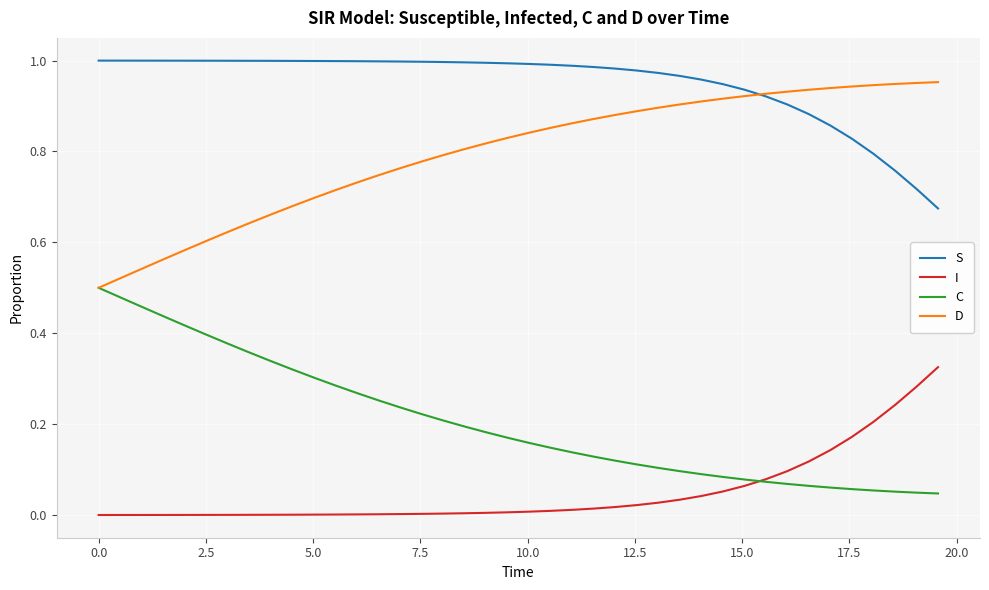

Rank the series by their maximum value, from lowest to highest.

I, C, D, S